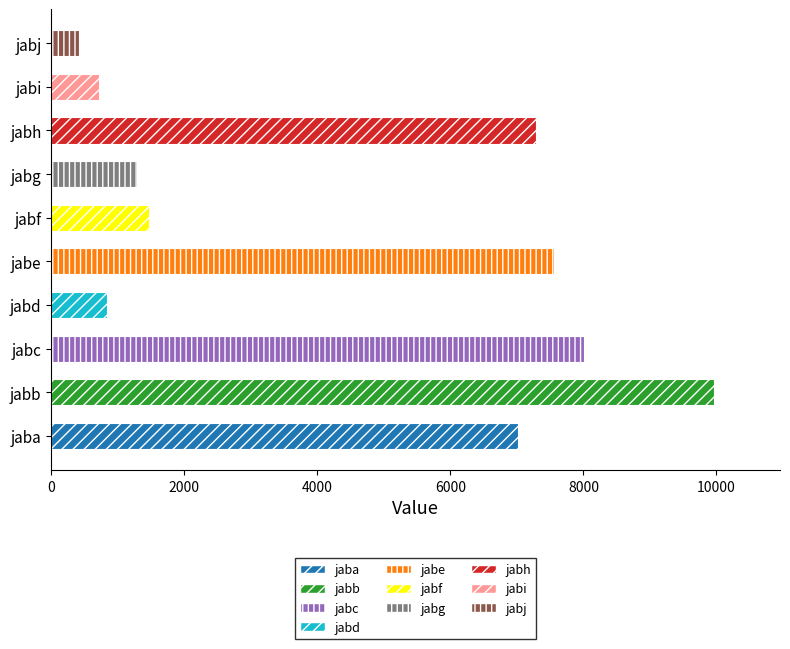

How many series are shown in this chart?

1